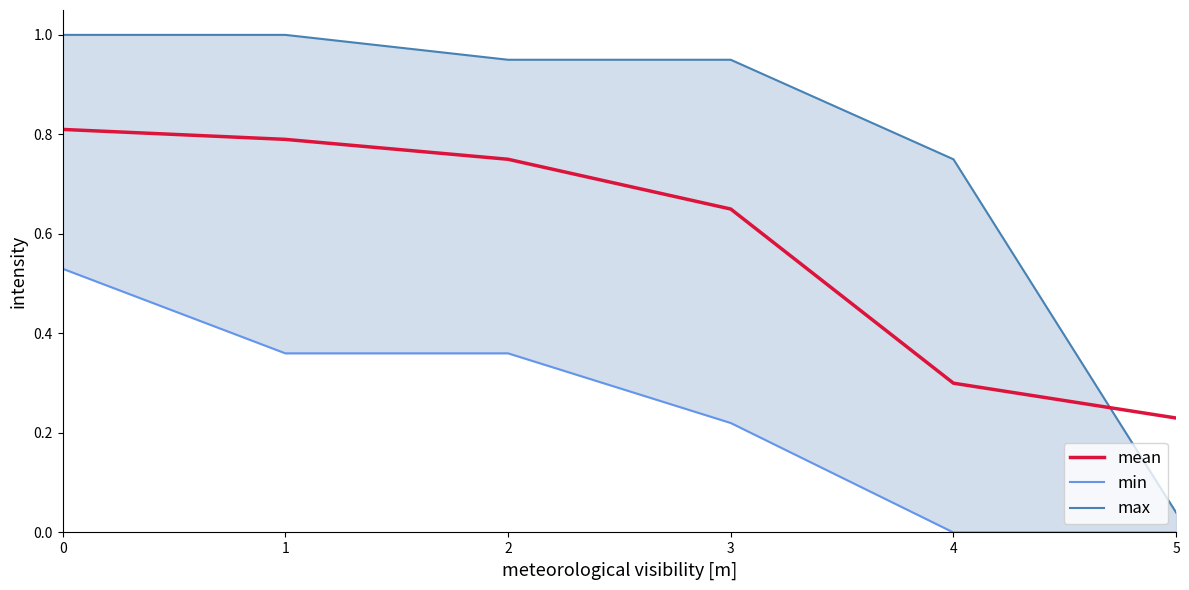

Count the number of data series in this chart.

3